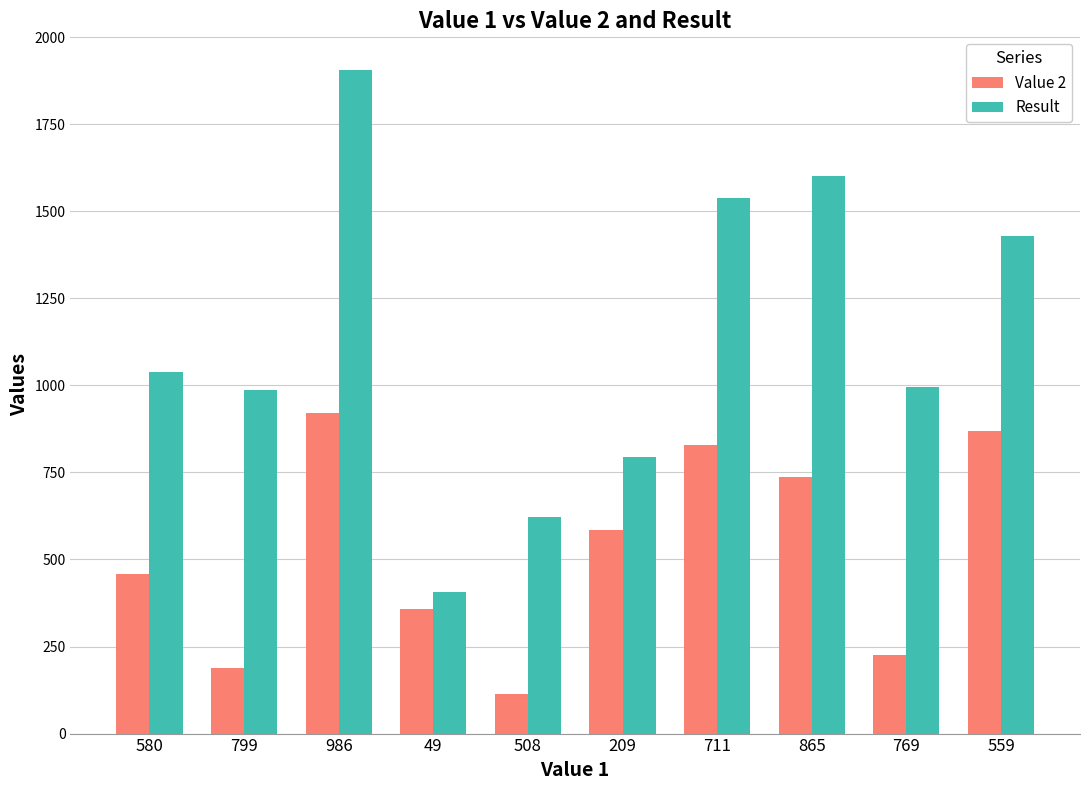

Count the number of data series in this chart.

2